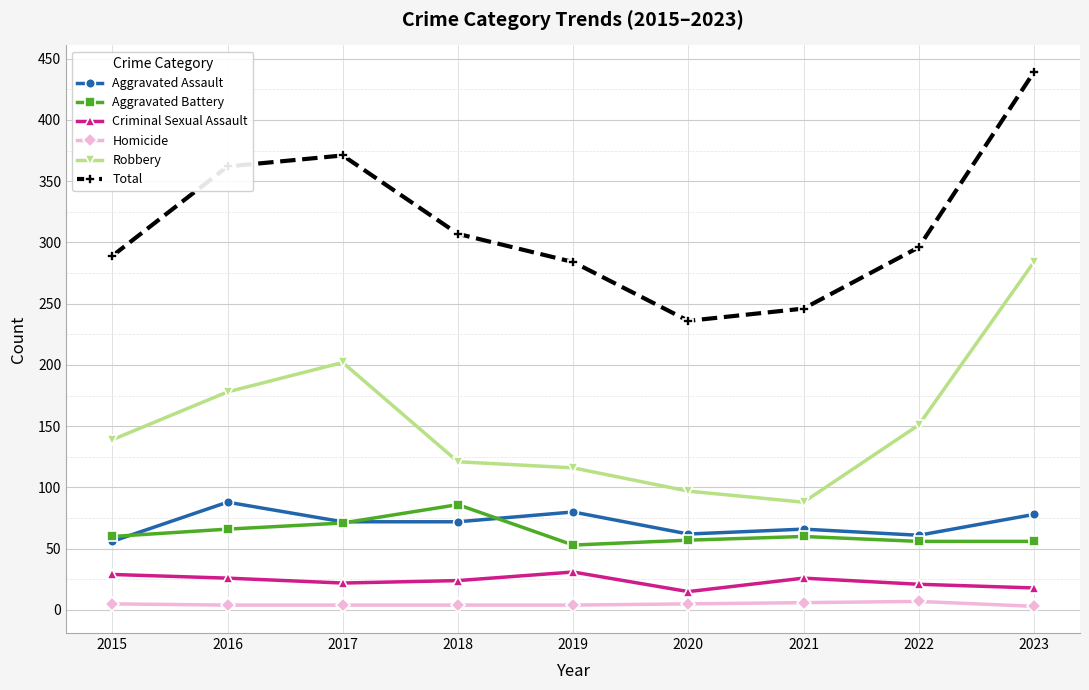

True or false: Aggravated Battery has more than 2 points higher than both neighbors.

False